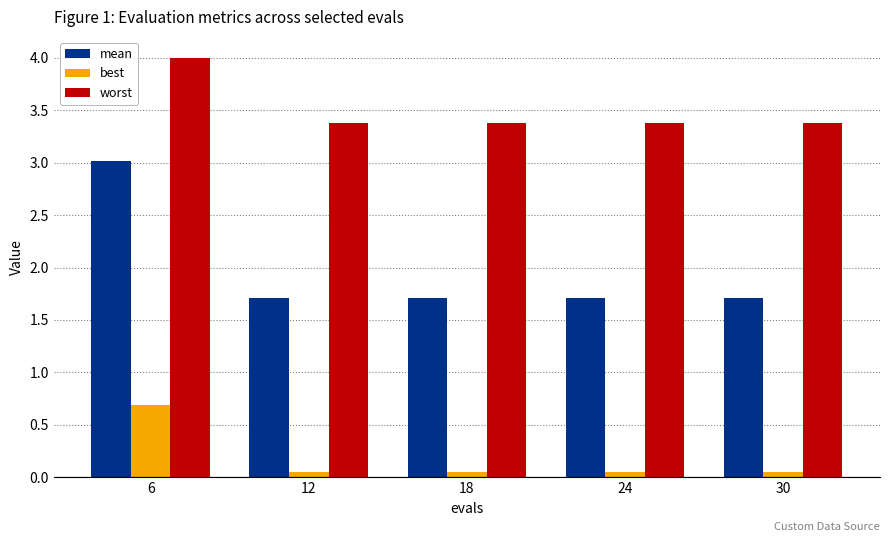

True or false: mean has a value of 0.5 at 30.

False